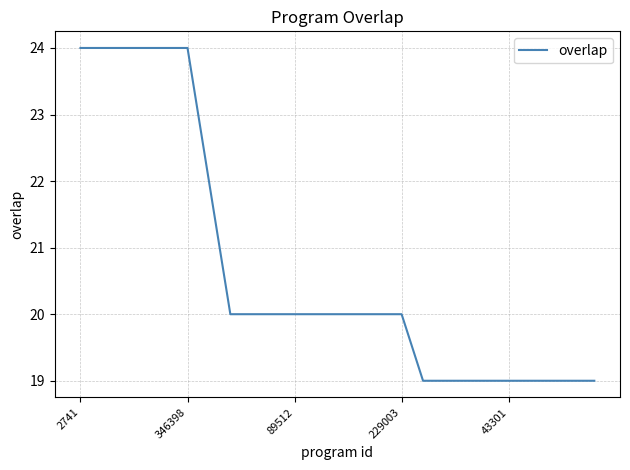

What is the greatest value displayed?

24